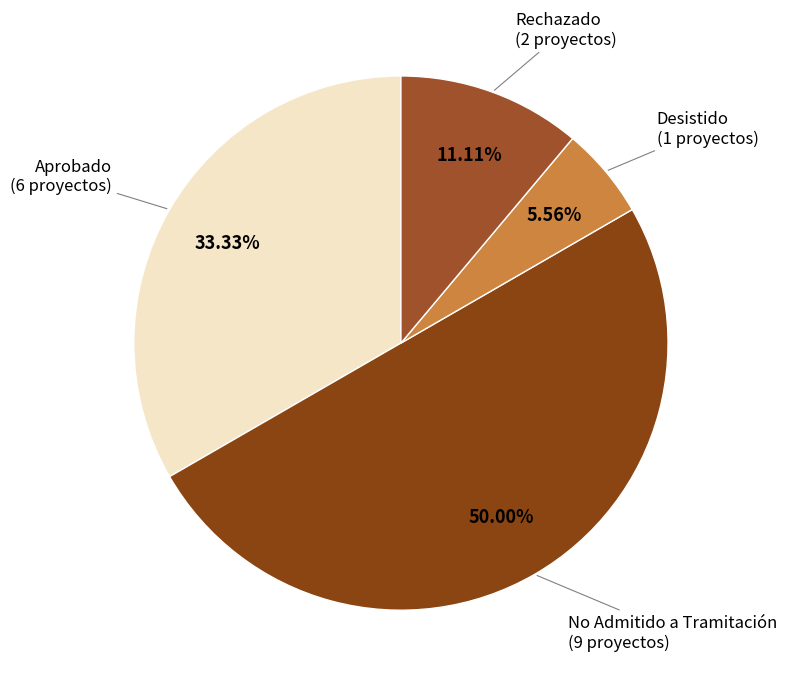

Is Desistido the majority of the pie?

No